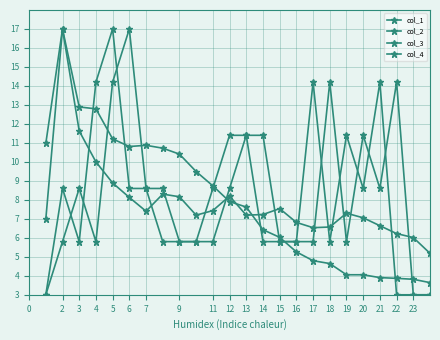

How many lines are shown in the chart?

4